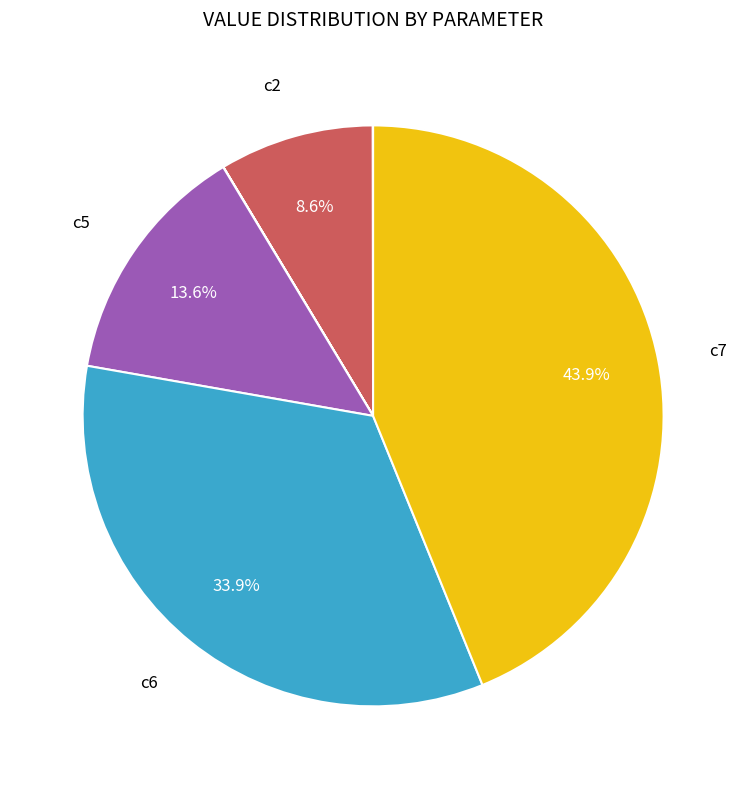

Does any single category account for the majority?

No